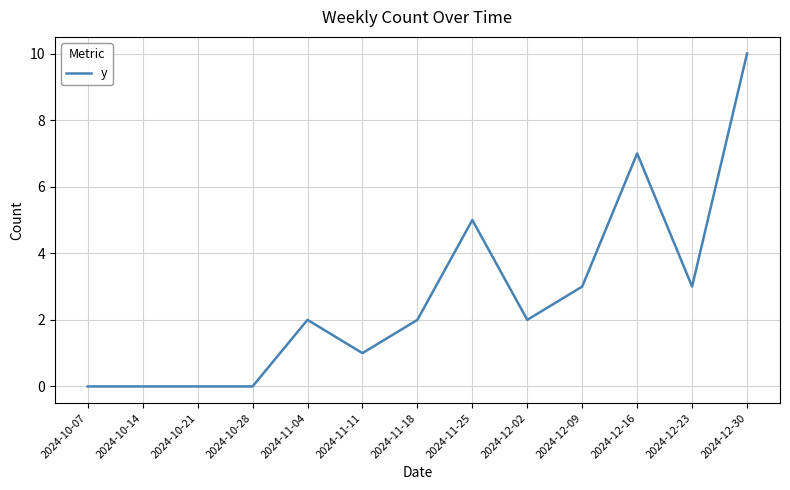

What position from the left is 2024-11-04?

5